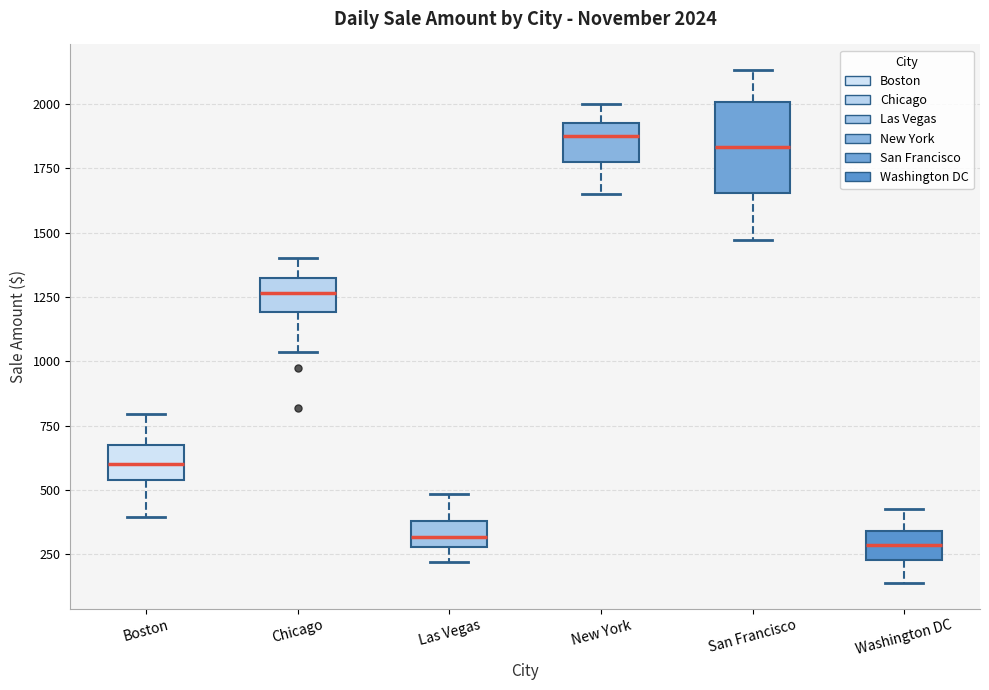

Which box is the tallest, from its lower edge to its upper edge?

San Francisco